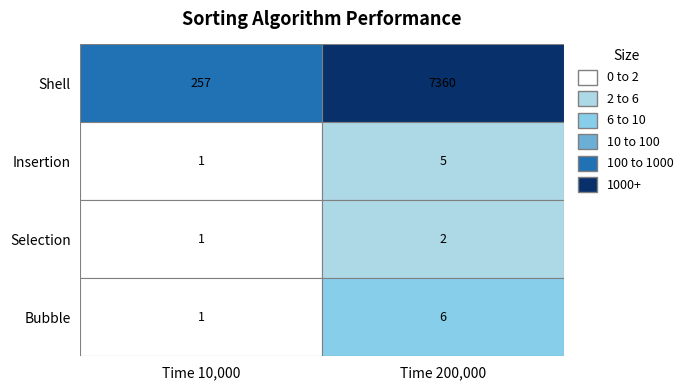

Reading right to left, what are all the values shown in this chart?

Shell: 7360	257
Insertion: 5	1
Selection: 2	1
Bubble: 6	1